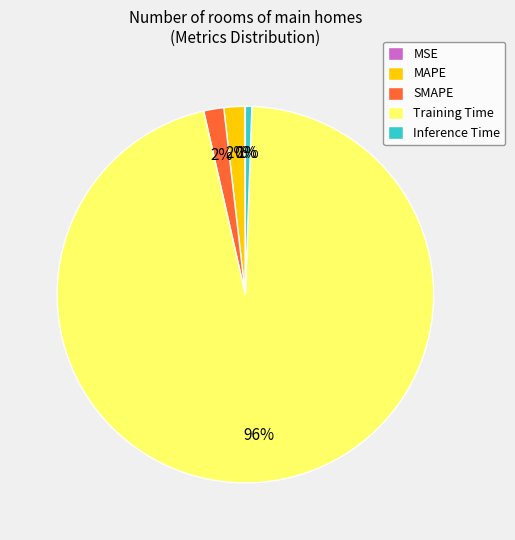

Which has a higher value, Training Time or SMAPE?

Training Time